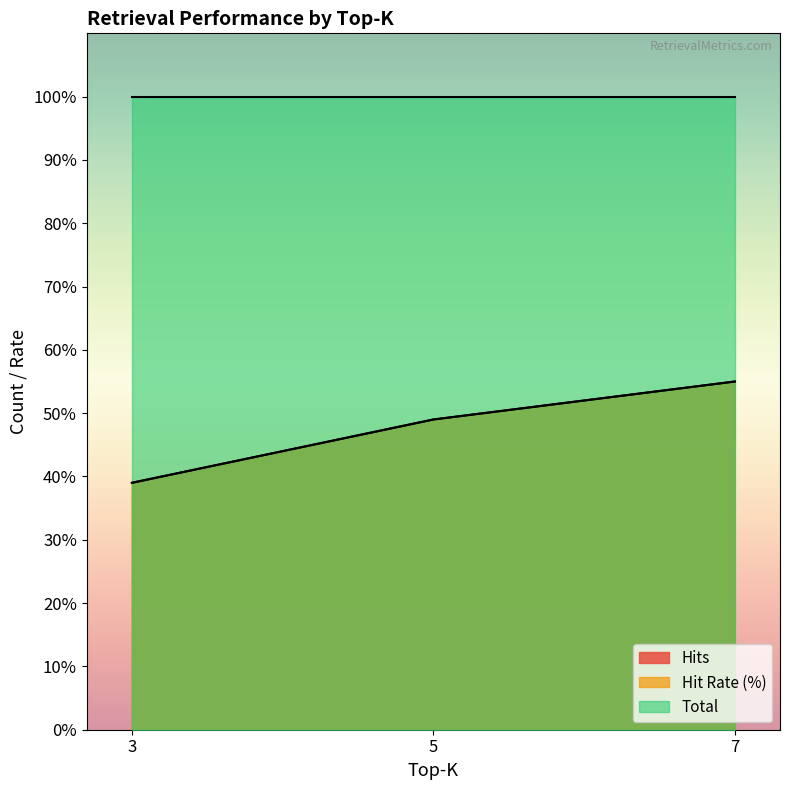

Which has a higher value, 3 or 5?

5